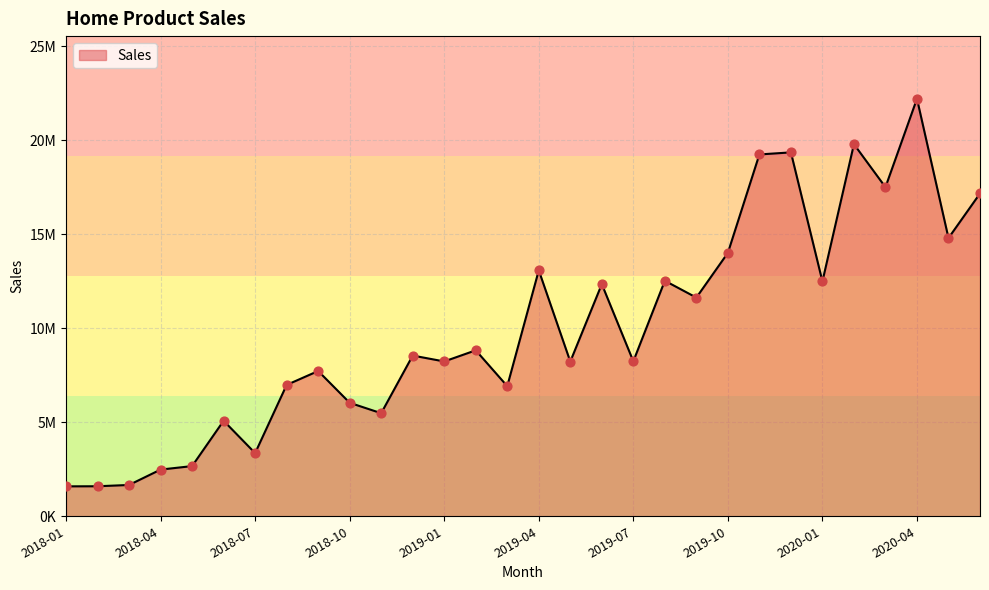

Does the chart have visible grid lines?

Yes